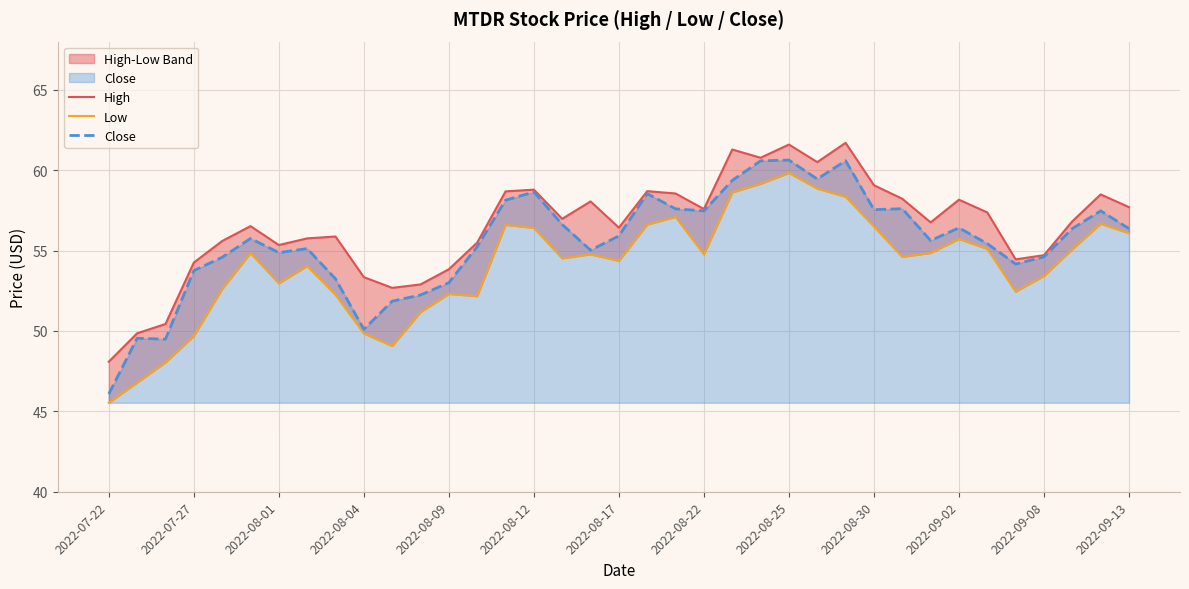

True or false: Close has a value of 50.1 at 2022-08-04.

True